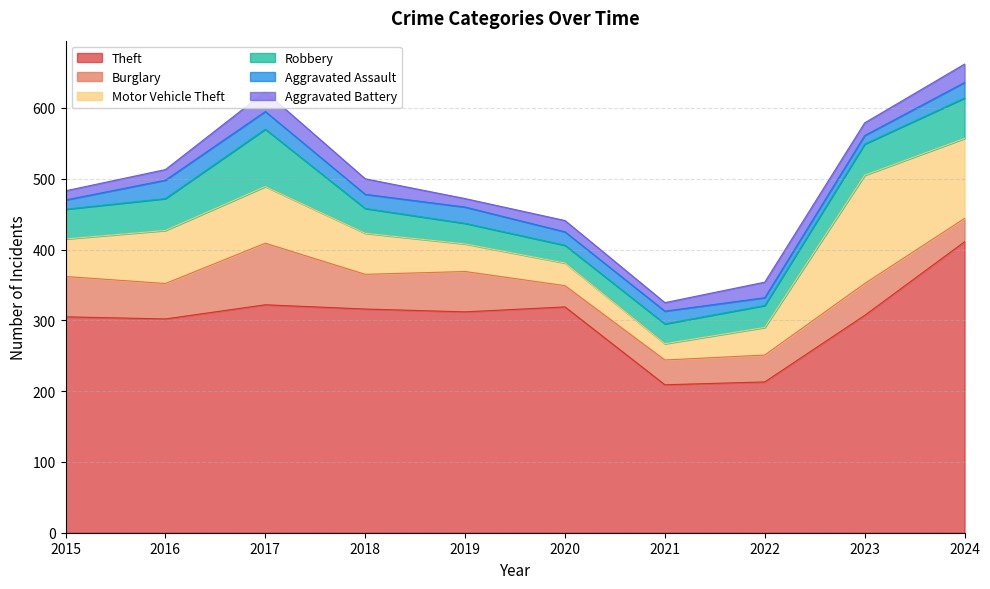

What is the average value of the Theft series?

302